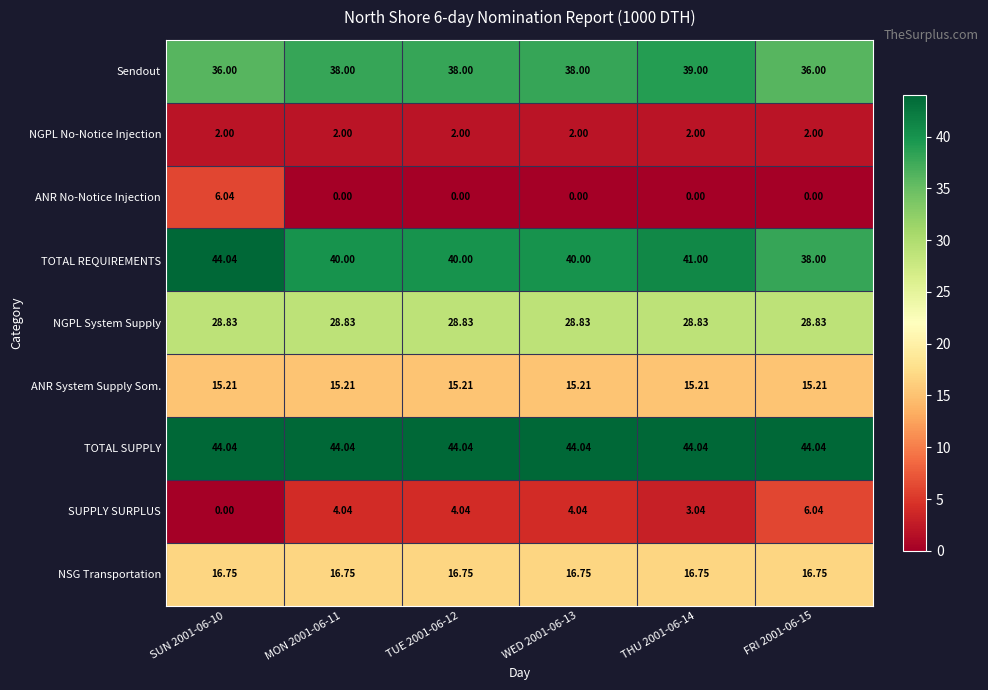

Is the value of TOTAL SUPPLY at SUN 2001-06-10 greater than the value of NGPL No-Notice Injection at FRI 2001-06-15?

Yes